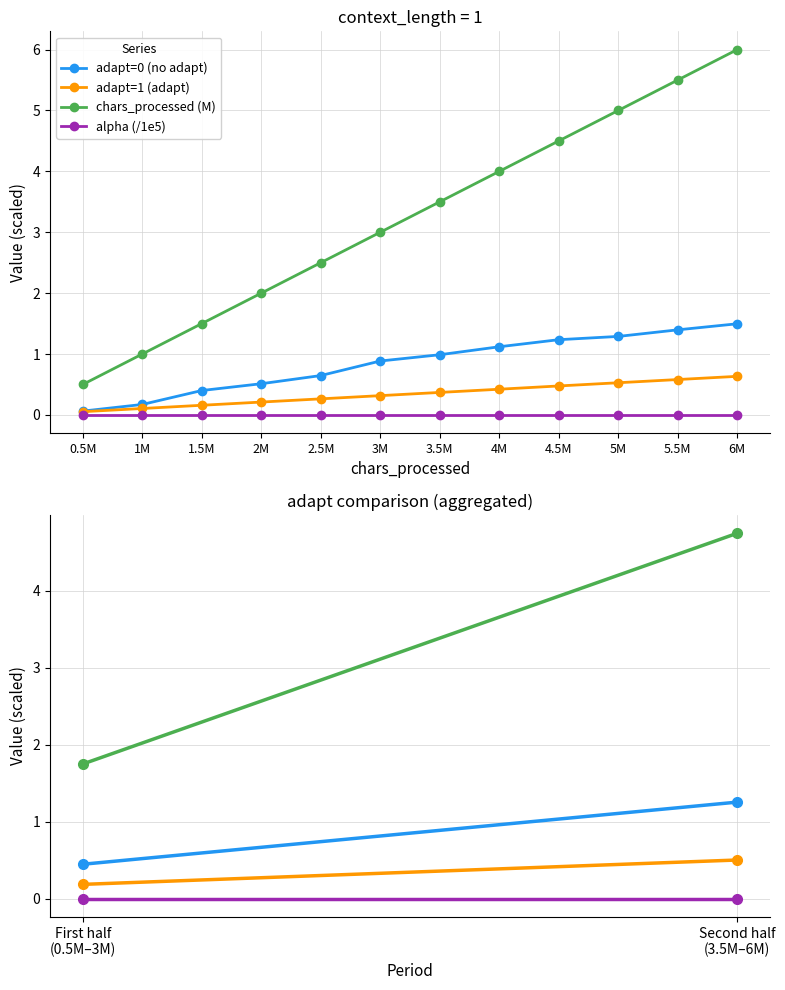

Which series has the largest range (max minus min)?

chars_processed (M)